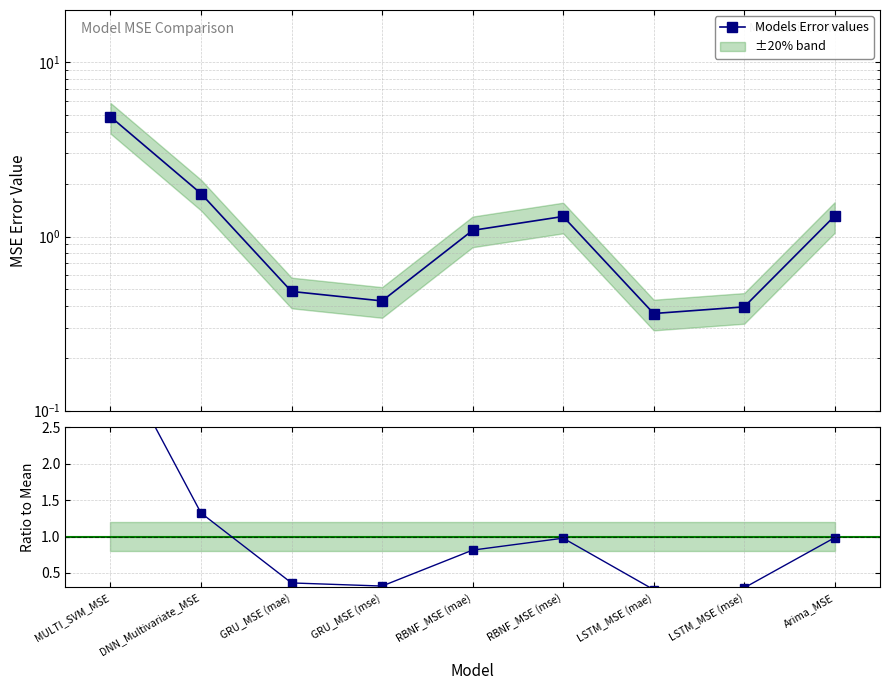

How many lines are shown in the chart?

2